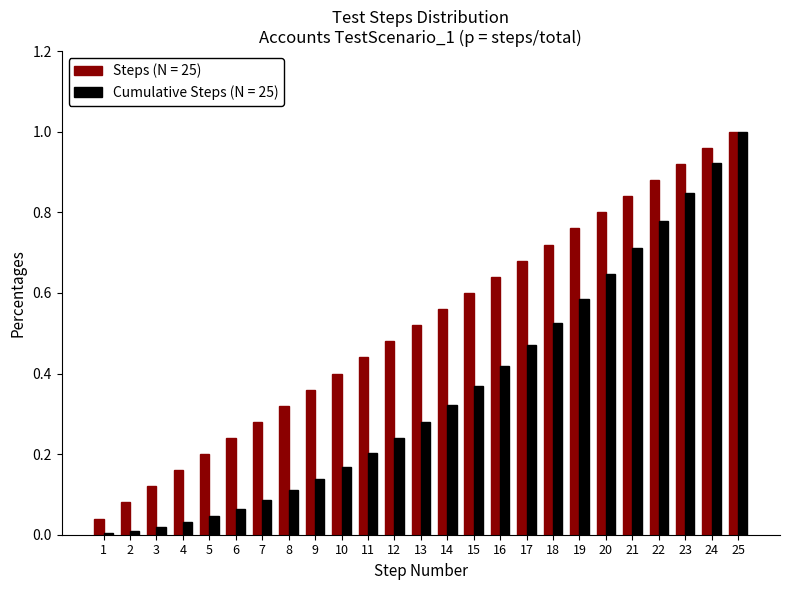

At which category is the sum across all series the highest?

25